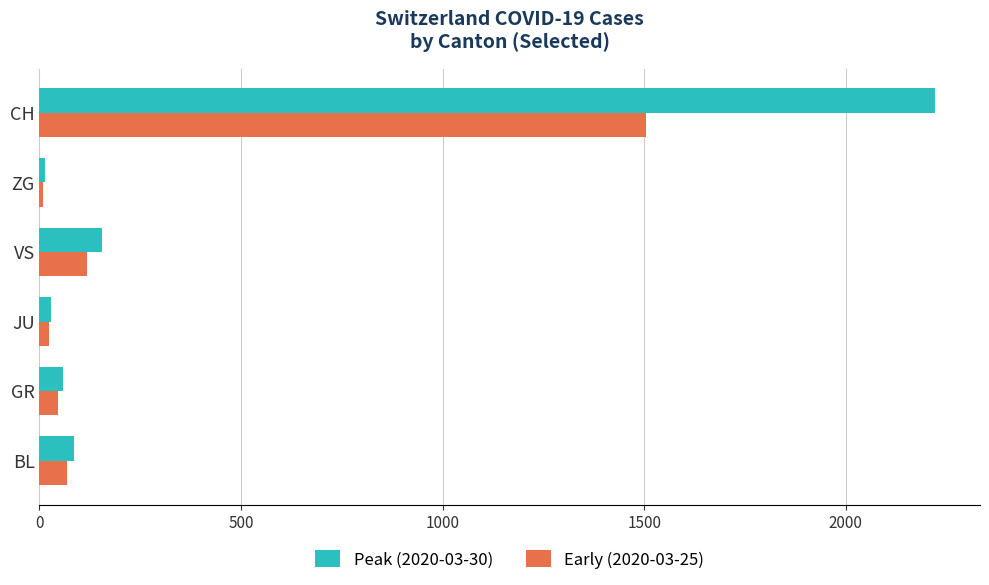

Which series has the largest range (max minus min)?

Peak (2020-03-30)